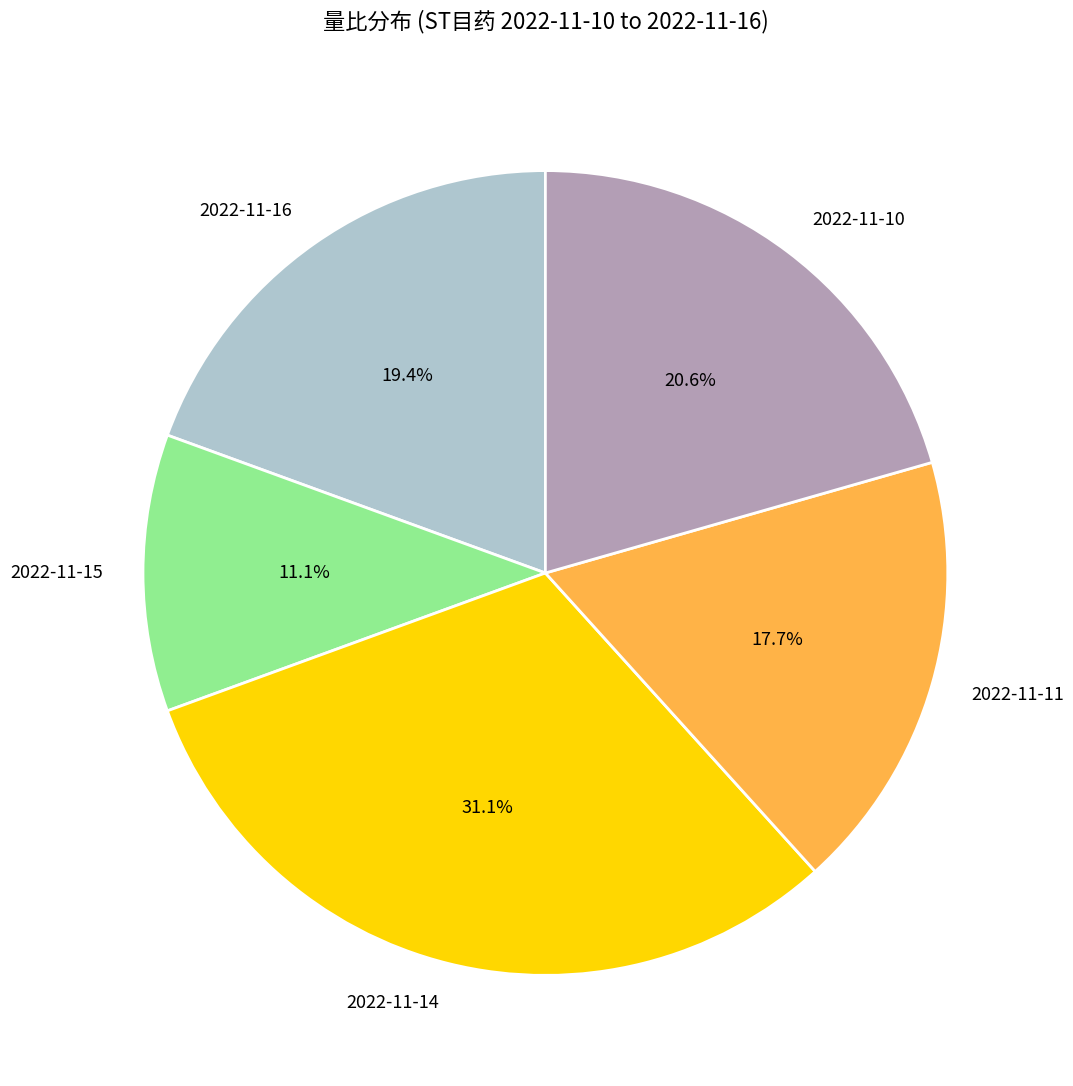

To the nearest percent, what is the average slice percentage?

20%